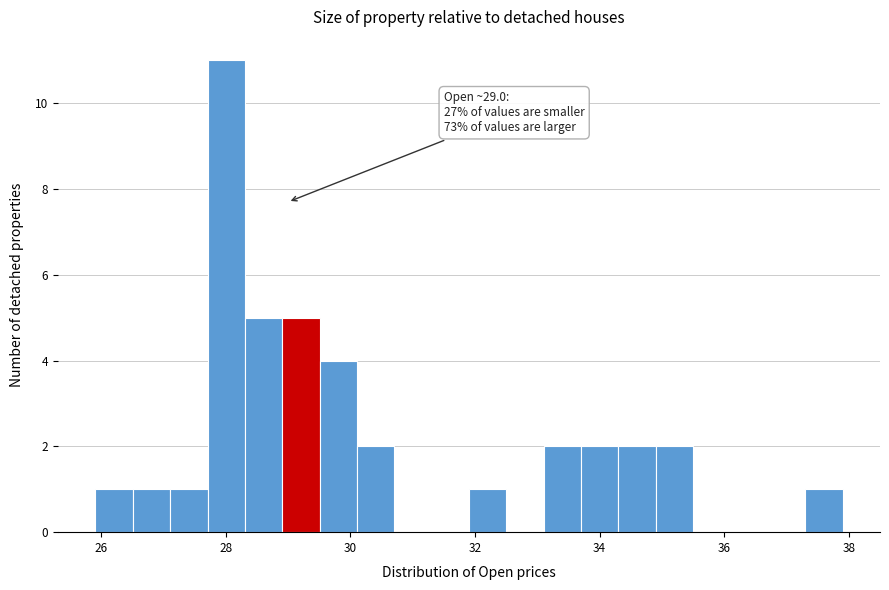

Around what value on the x-axis is the tallest bar? Give the approximate position of its centre, as read against the axis.

28.0